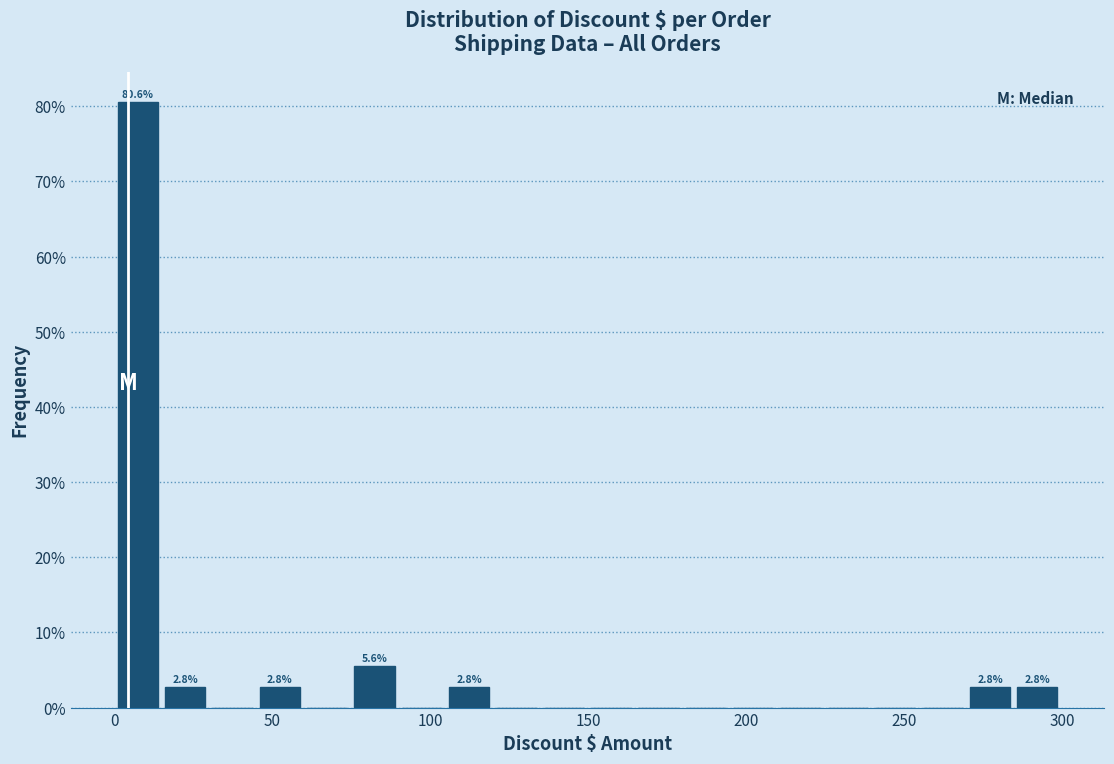

Around what value on the x-axis is the tallest bar? Give the approximate position of its centre, as read against the axis.

5